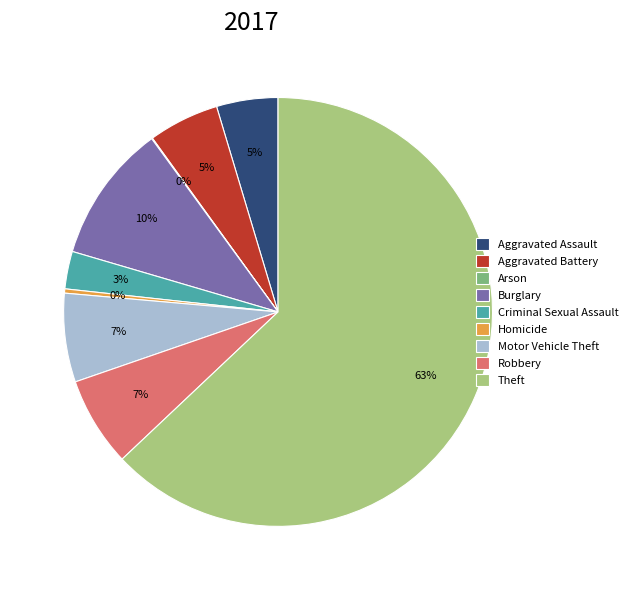

Which has a higher value, Criminal Sexual Assault or Motor Vehicle Theft?

Motor Vehicle Theft